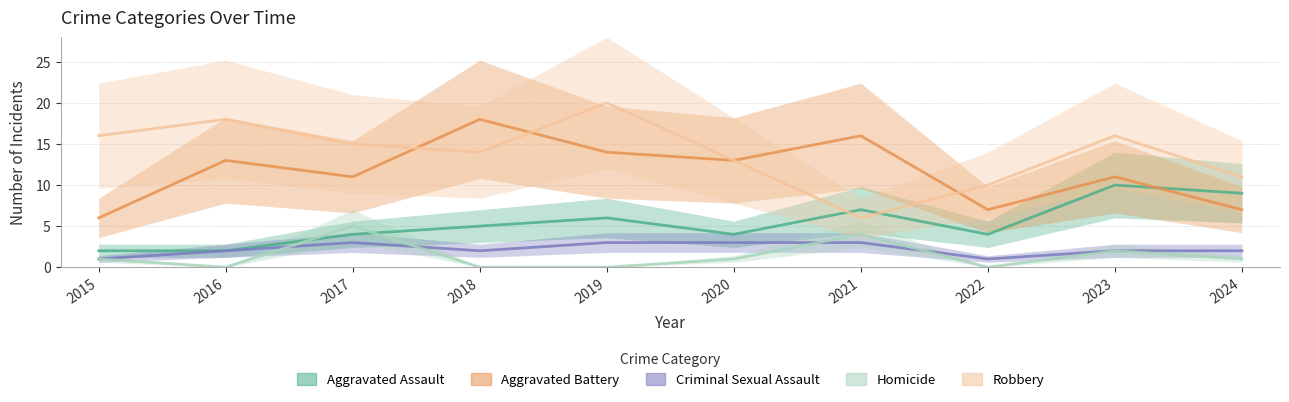

Between 2017 and 2018, which series saw the biggest shift?

Aggravated Battery